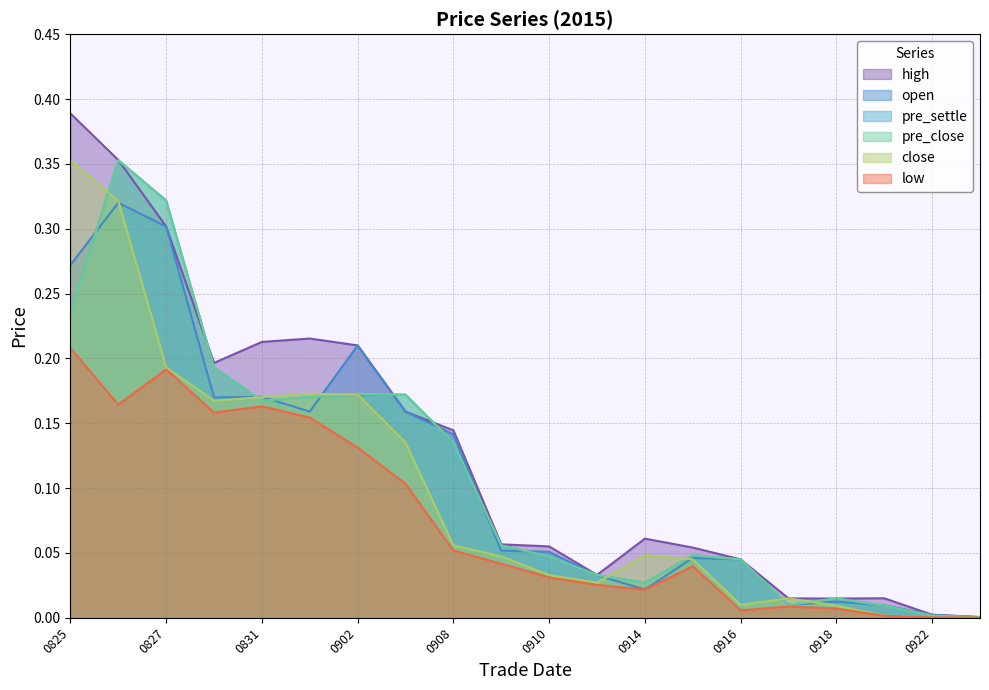

Rank the series at 20150828 from lowest to highest value.

low, close, open, pre_settle, pre_close, high